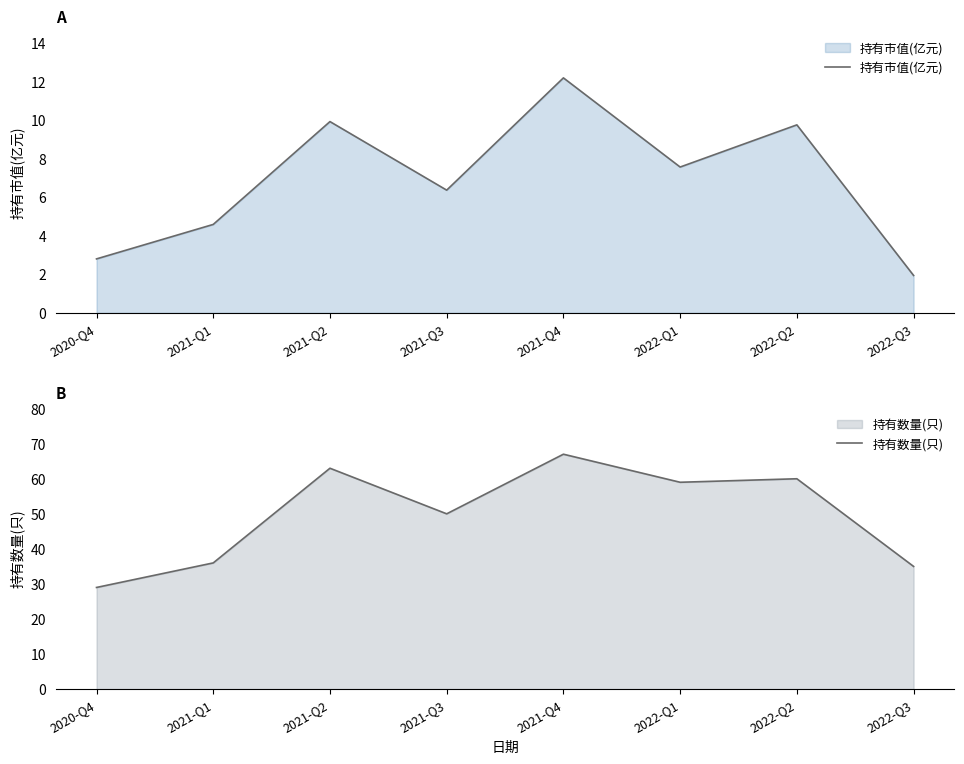

The 持有市值(亿元) series shows 5.7 at 2022-Q2. True or false?

False